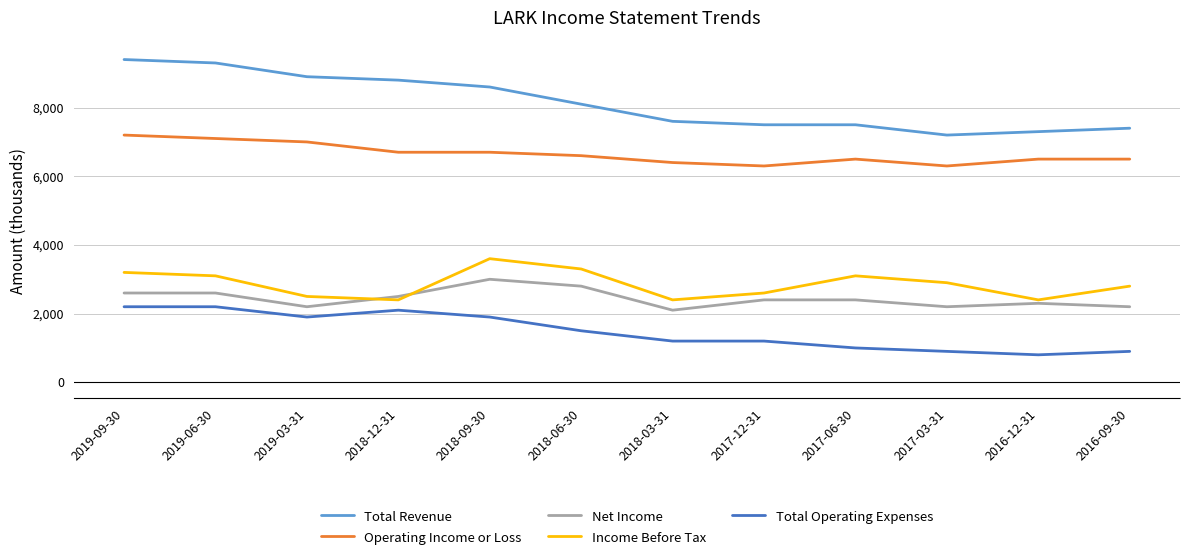

Which series has the widest spread of values?

Total Revenue